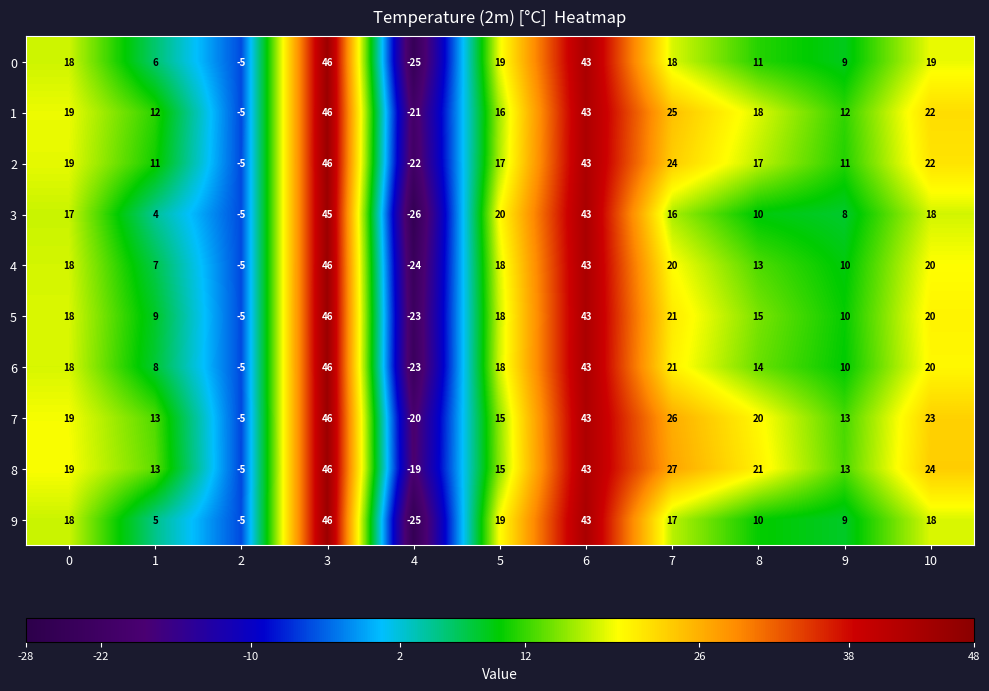

What is the minimum value shown in the chart?

-26